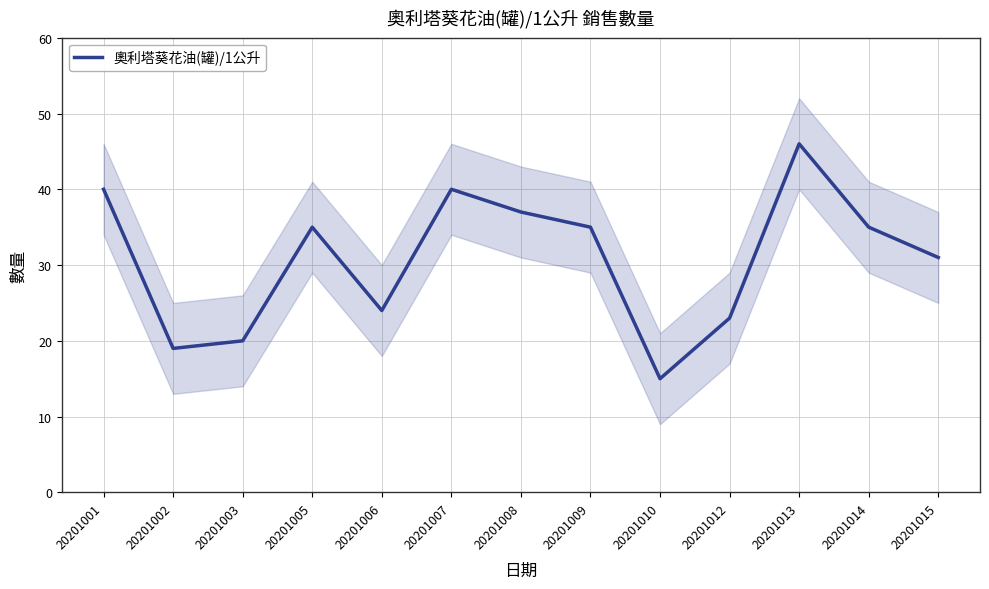

What is the difference between the maximum and minimum values?

31